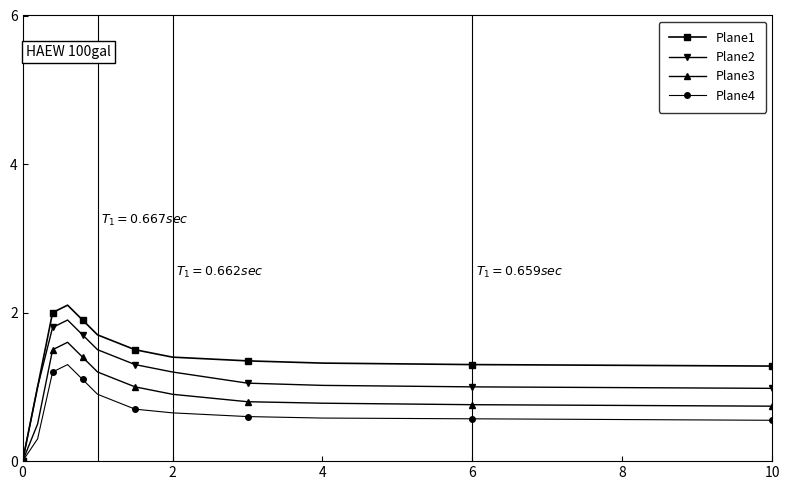

How many lines are shown in the chart?

4